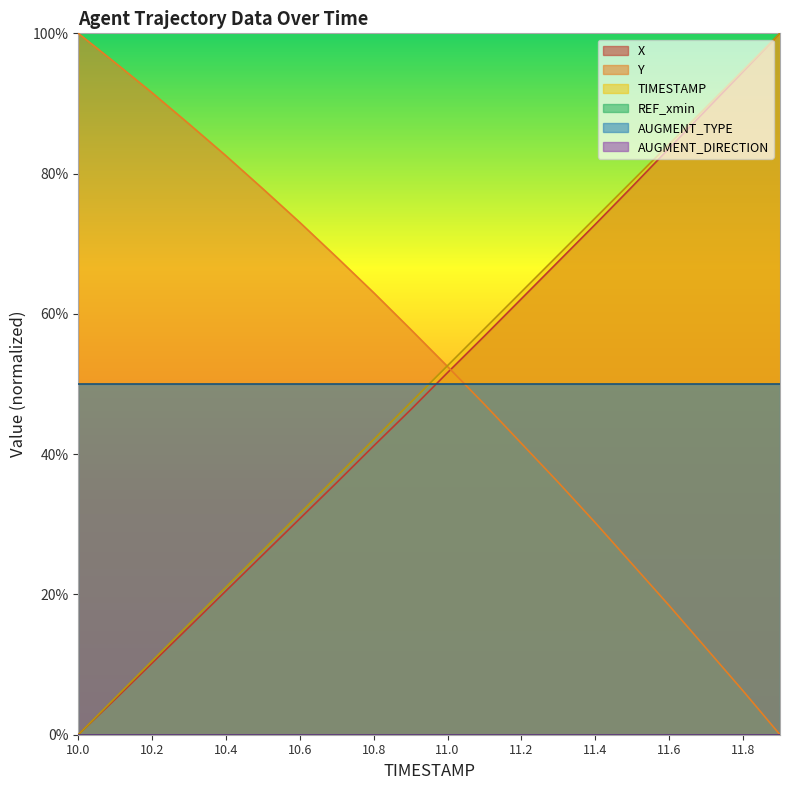

How many positive values does the Y series have?

19